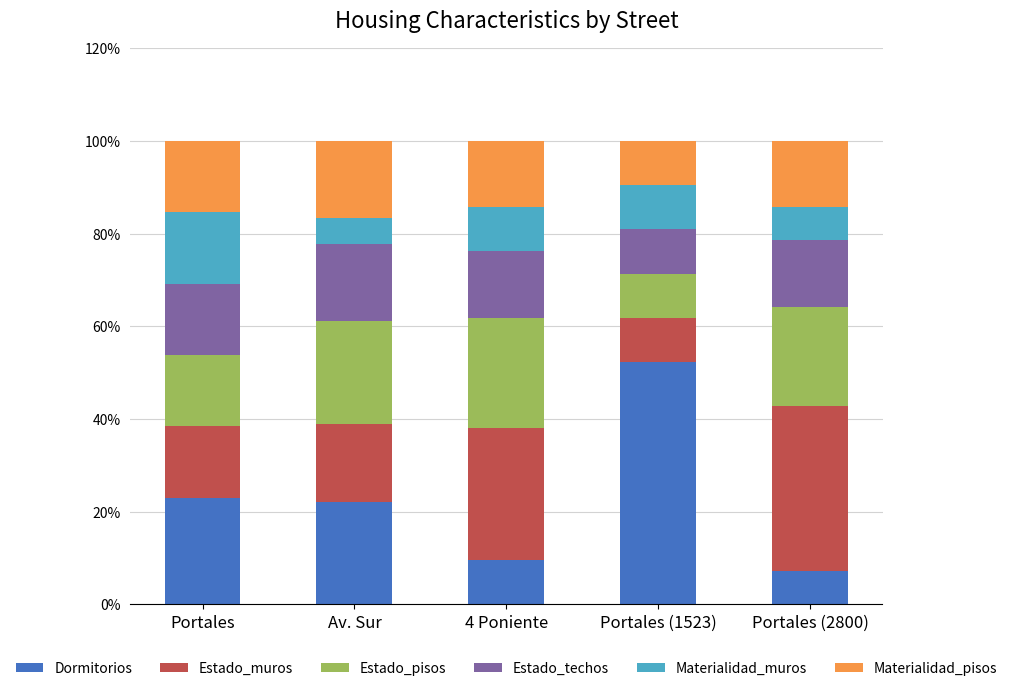

Where does the Dormitorios series first go above 22?

Portales